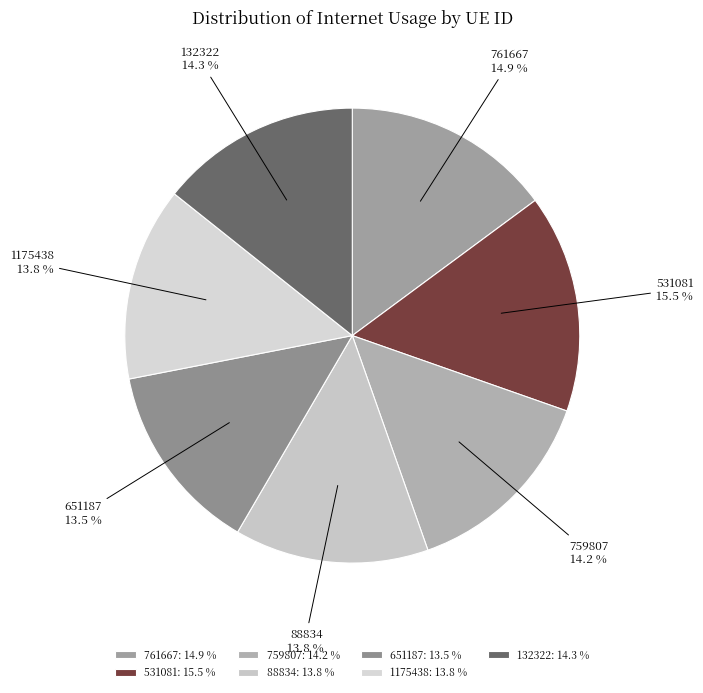

Which category has the biggest portion of the pie?

531081